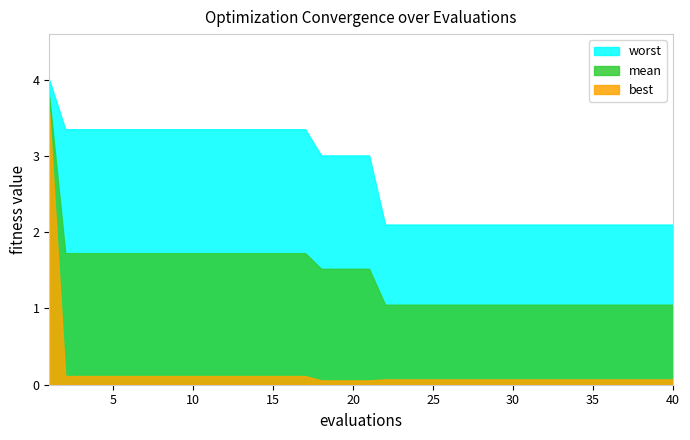

What is the spread (max minus min) of values at 4?

3.2